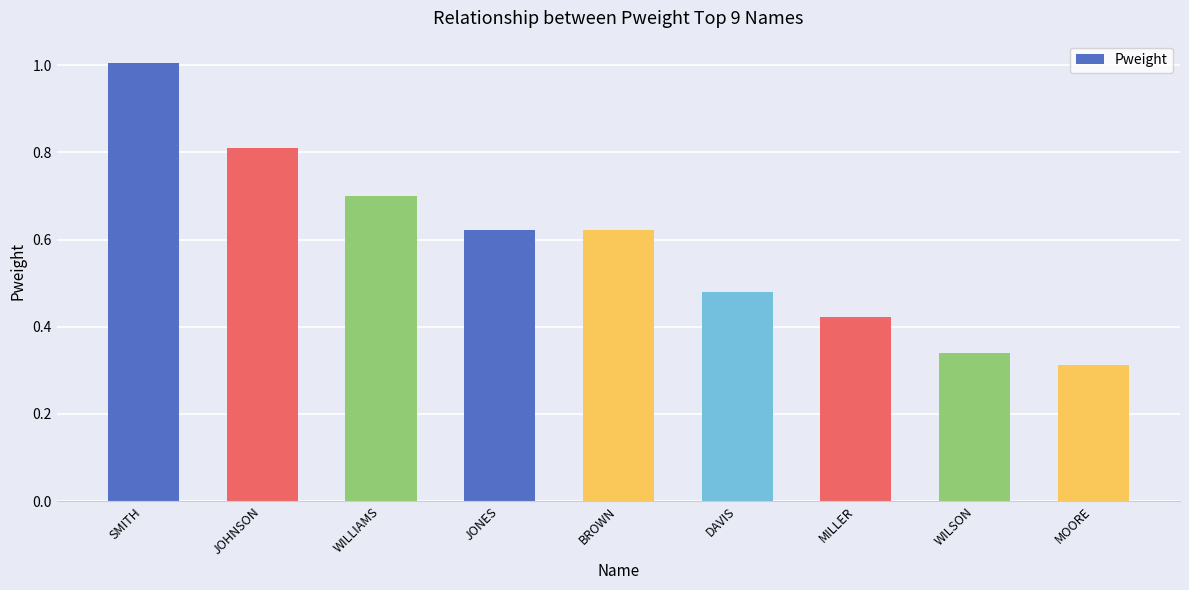

What is the difference between the maximum and minimum values?

0.7